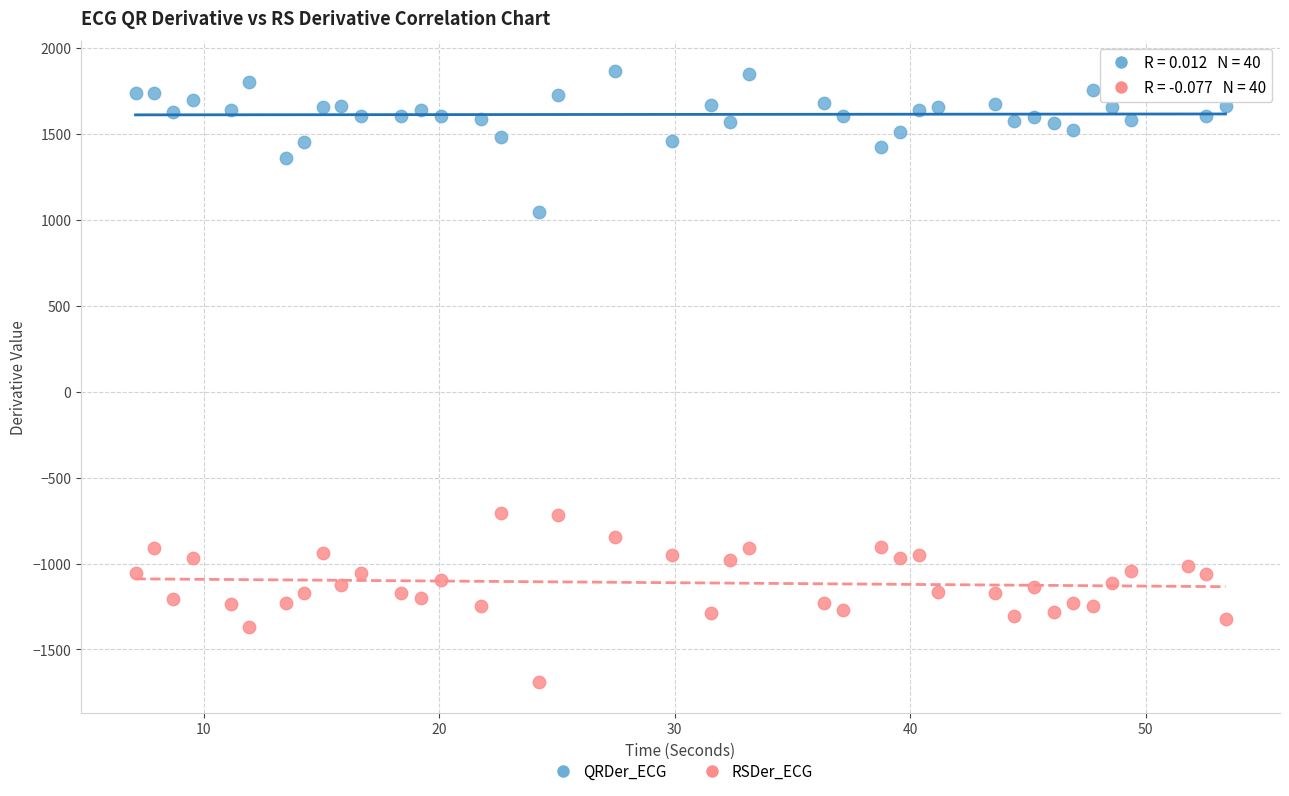

Which series contains the highest Y value?

QRDer_ECG